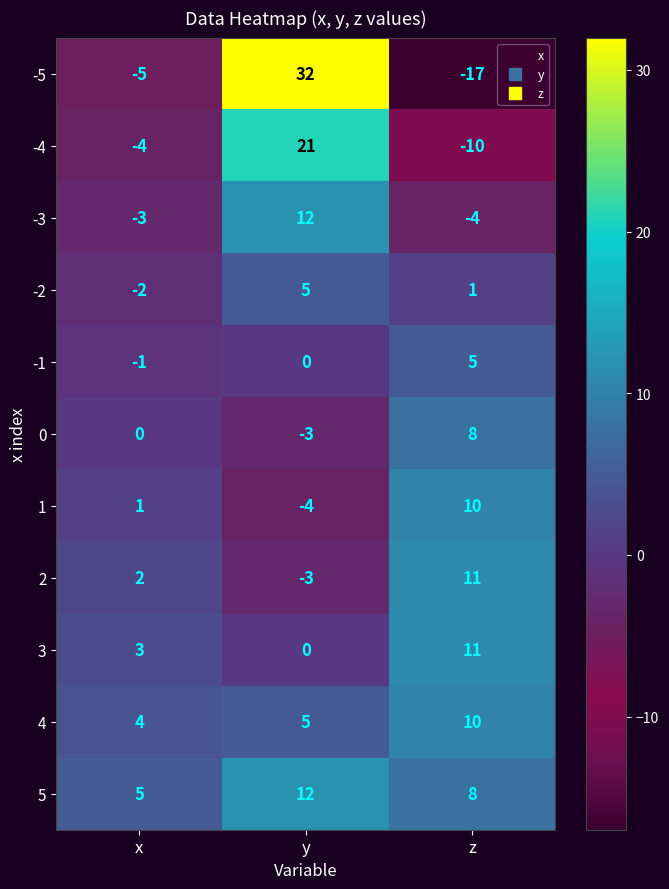

At x, list the series in order from smallest to largest.

-5, -4, -3, -2, -1, 0, 1, 2, 3, 4, 5